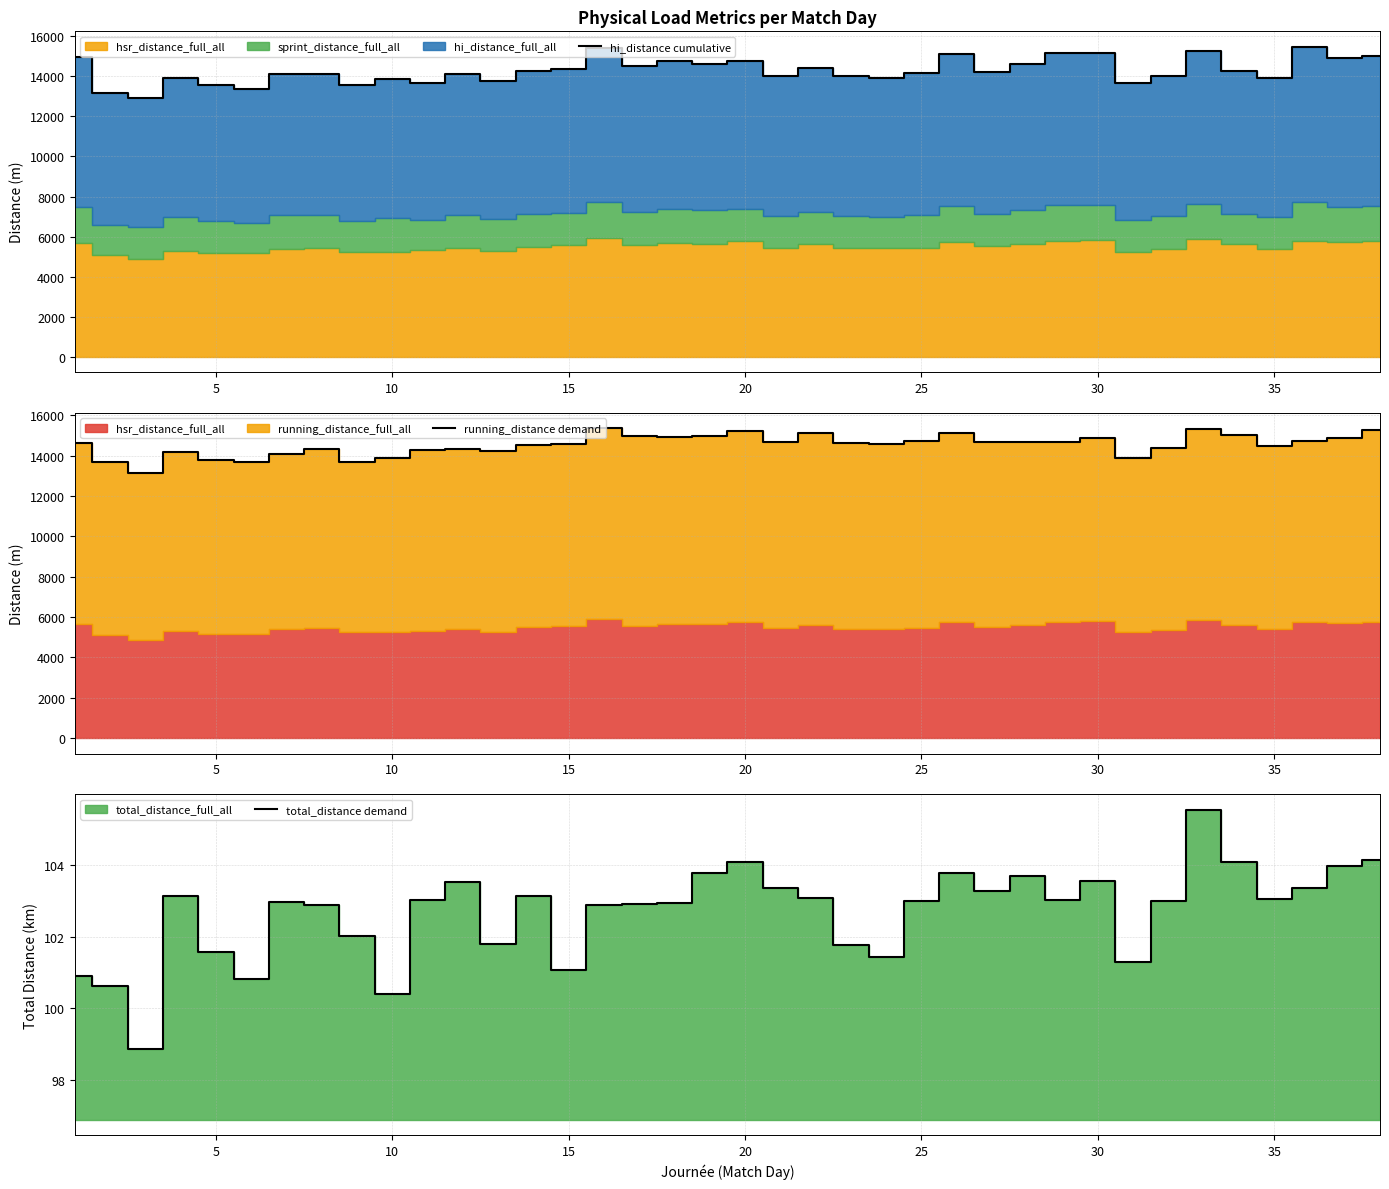

Reading right to left, what are all the values shown in this chart?

hi_distance cumulative: 15002.9	14936.3	15480.4	13942.6	14267.1	15248.0	14043.7	13684.4	15190.5	15158.6	14641.4	14210.0	15098.6	14165.6	13933.0	14023.7	14431.0	14036.6	14795.6	14607.4	14749.9	14498.7	15424.8	14378.3	14275.1	13775.8	14105.9	13679.4	13864.6	13578.6	14107.5	14133.0	13364.3	13560.6	13940.4	12935.8	13186.0	14966.3
running_distance demand: 15256.1	14866.1	14705.1	14463.1	15001.9	15341.6	14360.0	13879.8	14891.1	14684.4	14657.9	14674.5	15148.2	14752.5	14569.7	14622.2	15136.5	14665.3	15233.1	14962.3	14910.8	14982.4	15354.1	14565.1	14527.7	14238.4	14311.5	14284.8	13861.3	13691.4	14328.3	14067.9	13705.4	13770.1	14163.1	13140.9	13700.4	14619.0
total_distance demand: 104.1	104.0	103.4	103.1	104.1	105.5	103.0	101.3	103.5	103.0	103.7	103.3	103.8	103.0	101.4	101.8	103.1	103.4	104.1	103.8	102.9	102.9	102.9	101.1	103.1	101.8	103.5	103.0	100.4	102.0	102.9	103.0	100.8	101.6	103.1	98.9	100.6	100.9